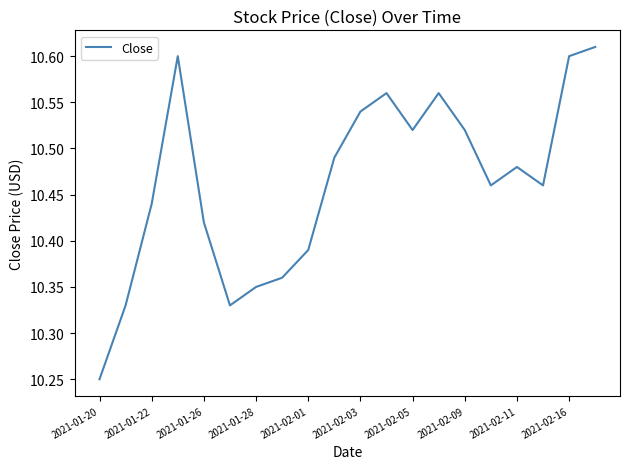

What is the difference between the maximum and minimum values?

0.4